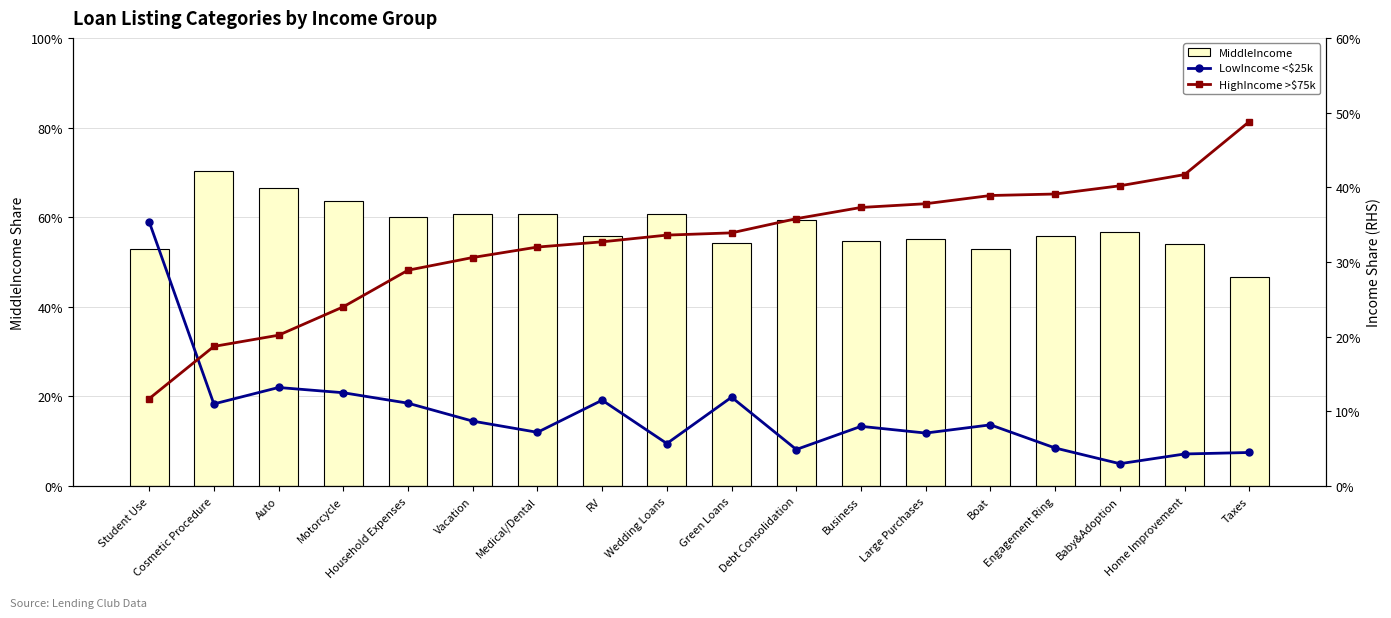

Reading left to right, list all the values displayed in this chart.

MiddleIncome: 0.5	0.7	0.7	0.6	0.6	0.6	0.6	0.6	0.6	0.5	0.6	0.5	0.6	0.5	0.6	0.6	0.5	0.5
LowIncome <$25k: 0.4	0.1	0.1	0.1	0.1	0.1	0.1	0.1	0.1	0.1	0.0	0.1	0.1	0.1	0.1	0.0	0.0	0.0
HighIncome >$75k: 0.1	0.2	0.2	0.2	0.3	0.3	0.3	0.3	0.3	0.3	0.4	0.4	0.4	0.4	0.4	0.4	0.4	0.5